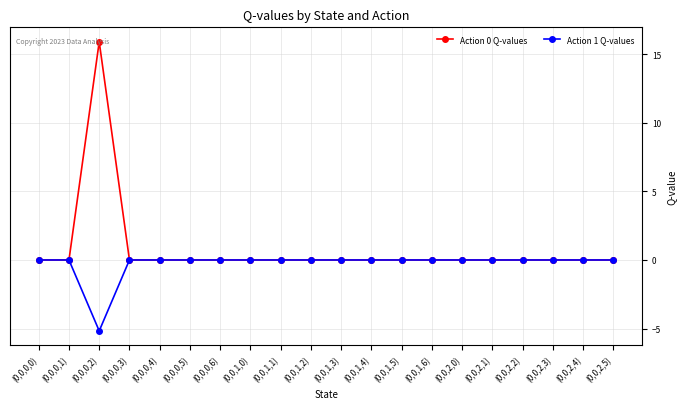

True or false: Action 1 Q-values has a value of 2.5 at (0,0,2,1).

False